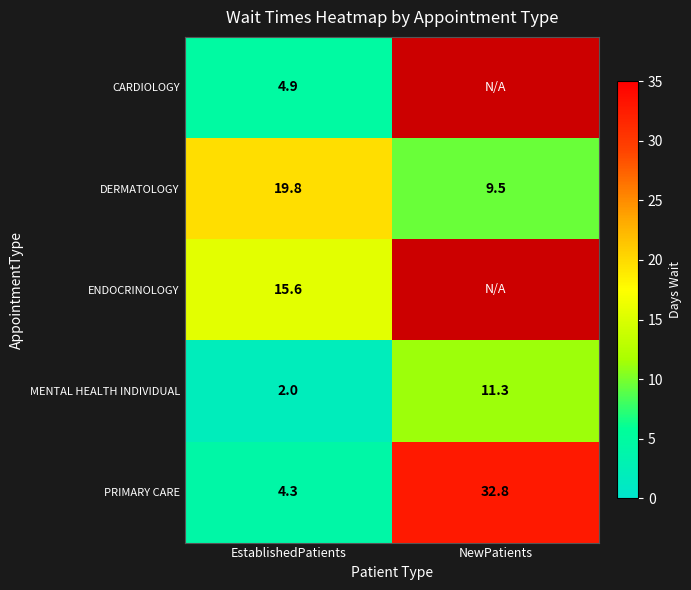

What is the spread (max minus min) of values at EstablishedPatients?

17.8